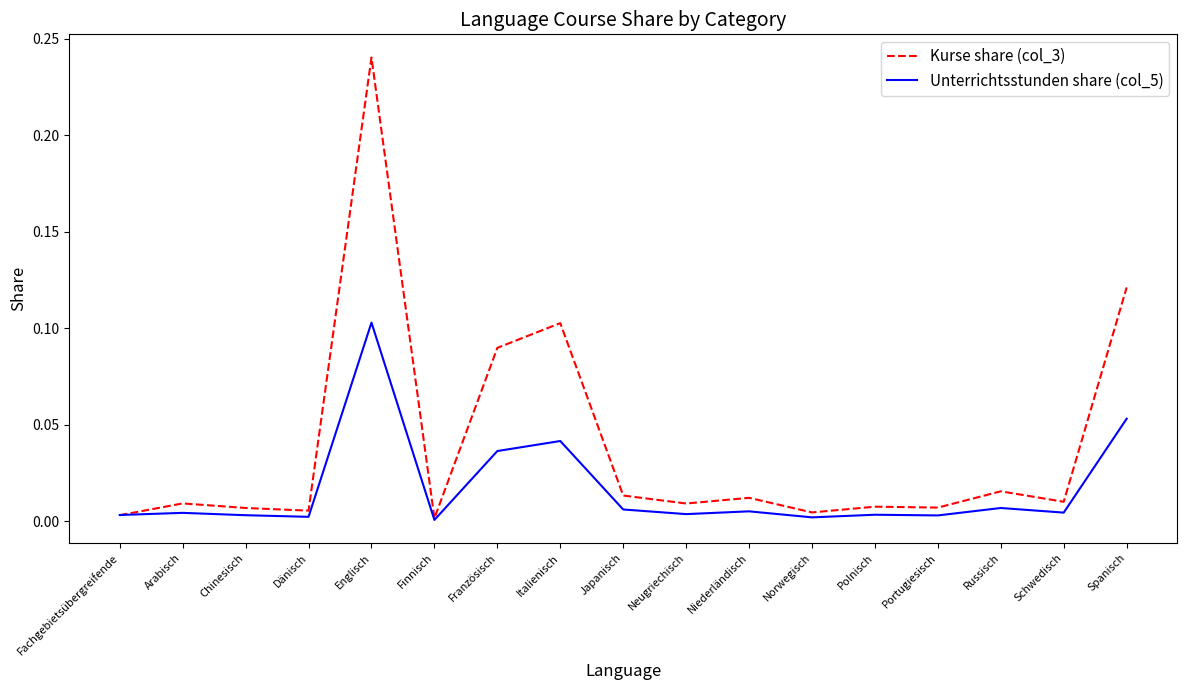

At how many categories does at least one series exceed 0?

17